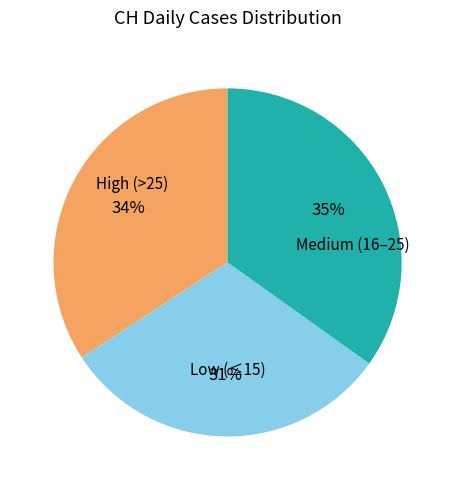

To the nearest percent, what is the difference between the largest and smallest slice percentages?

4%